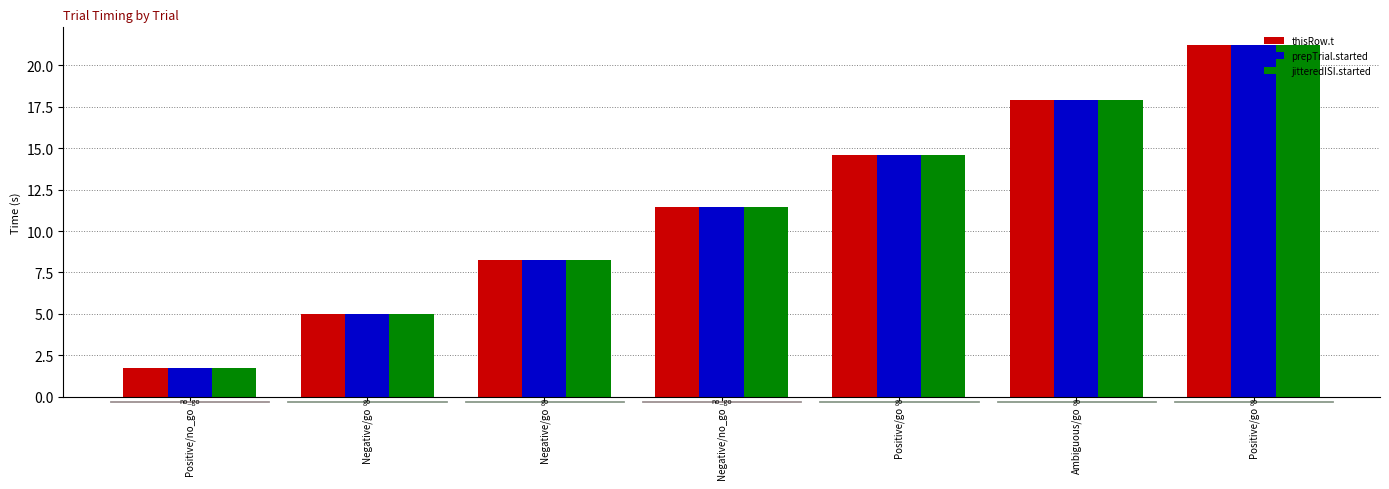

How many bars are there in each group?

3